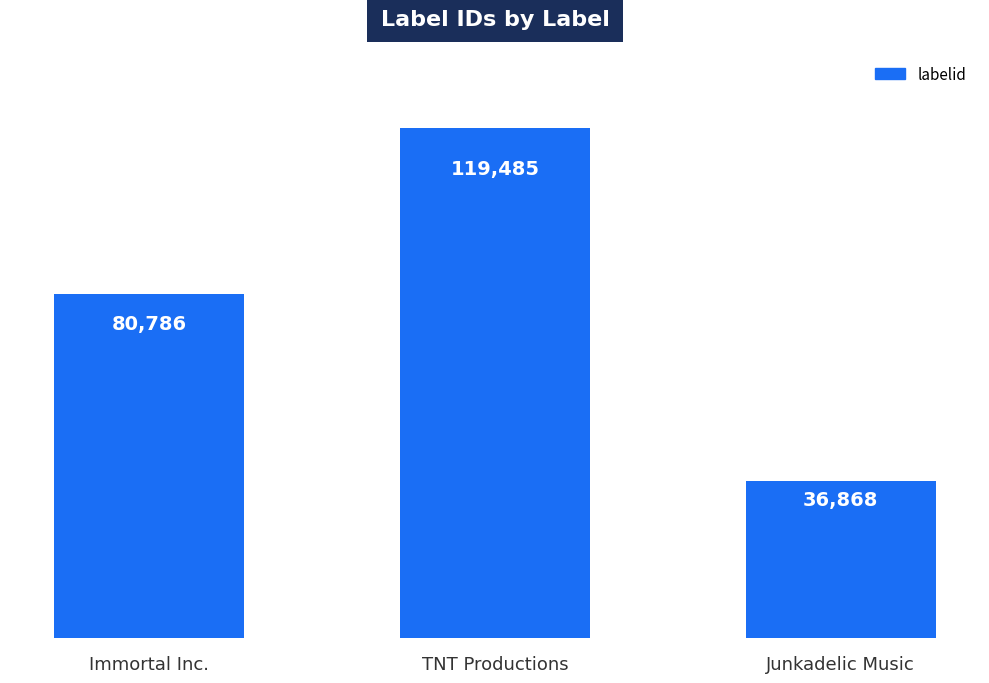

Reading right to left, list all the values displayed in this chart.

36868	119485	80786